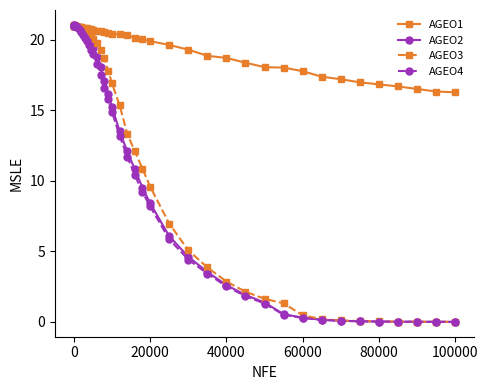

At how many categories does at least one series exceed 1?

39